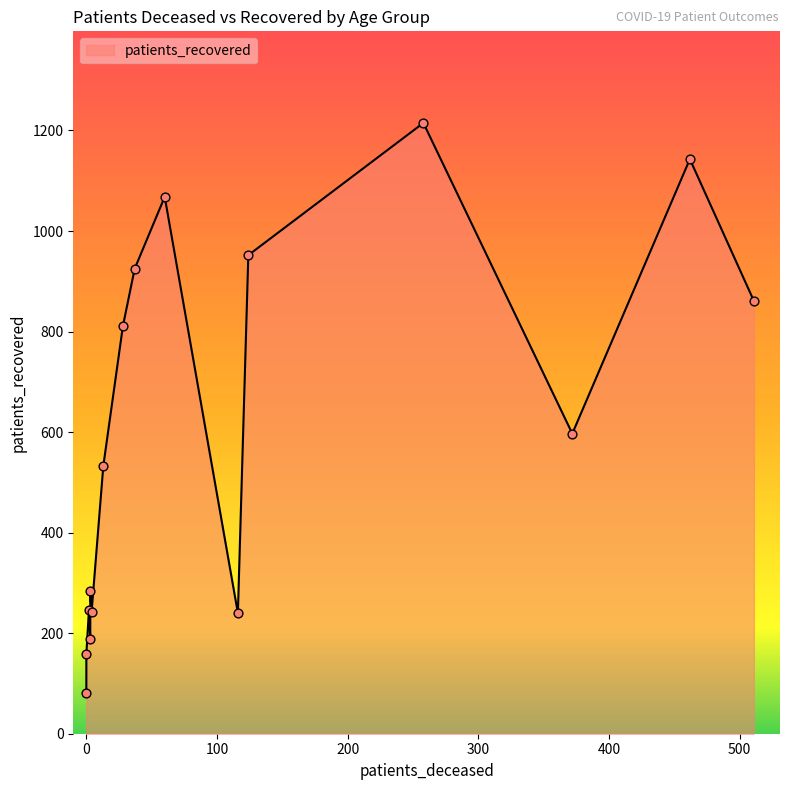

Which series has the widest spread of Y values?

patients_recovered